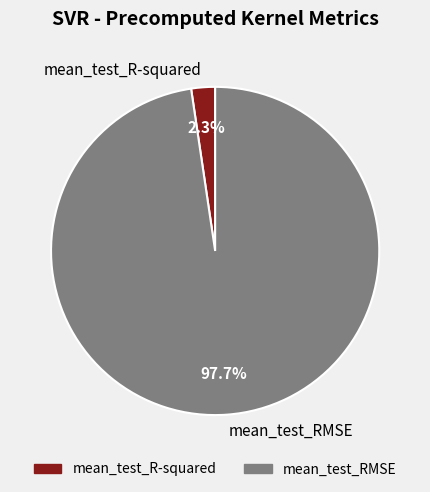

To the nearest percent, what percentage of the pie is mean_test_RMSE?

98%